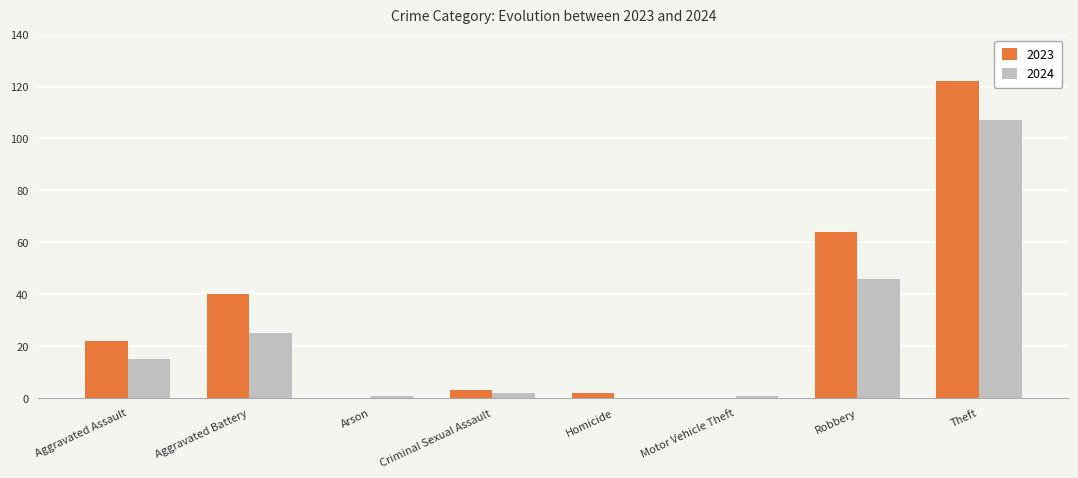

Which series has the largest total across all categories?

2023